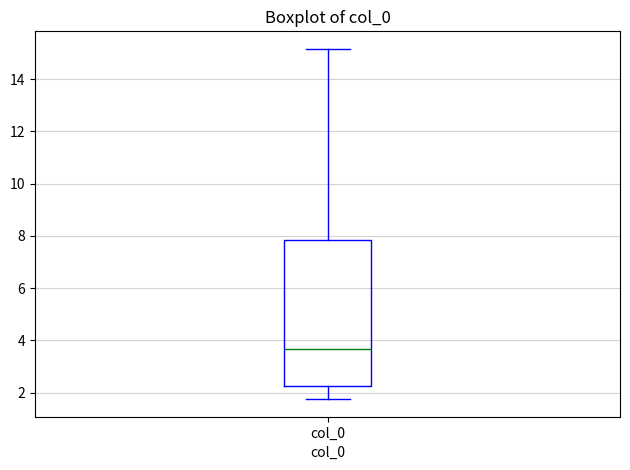

Where does the median line of the box for col_0 sit on the y-axis? The values are not printed on the chart, so give them approximately, as read against the axis.

3.6